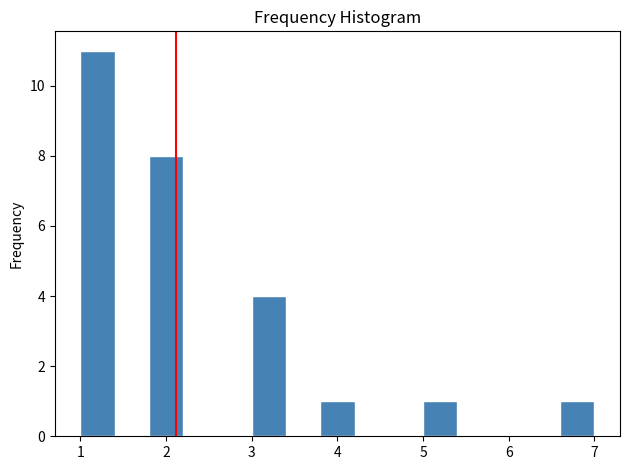

Which range on the x-axis has the tallest bar?

1.0 to 1.4